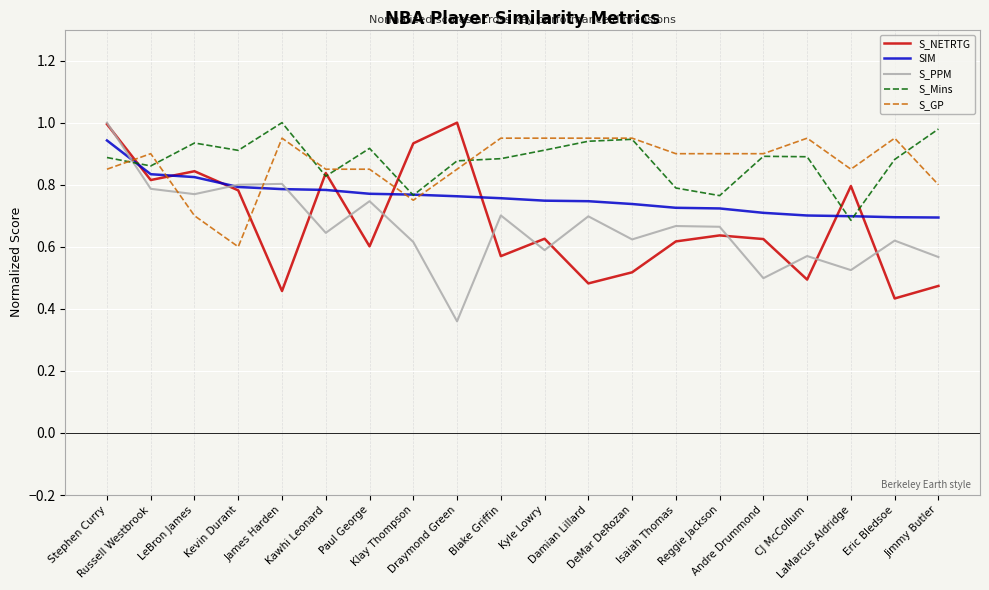

After their last crossing, which series has the higher values: S_Mins or S_PPM?

S_Mins